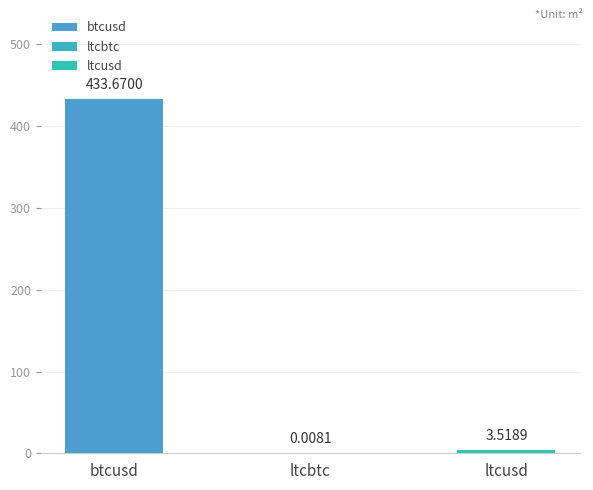

What is the average value of the high series?

145.8